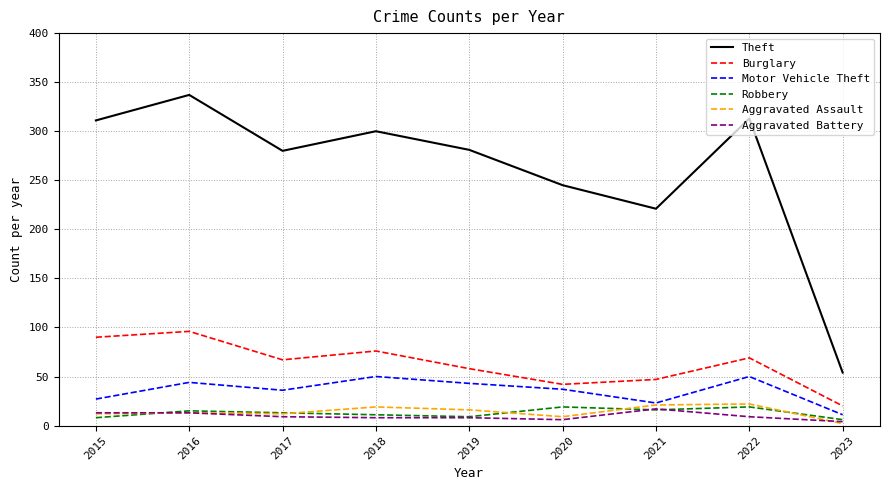

What are all the series names shown in the legend?

Theft, Burglary, Motor Vehicle Theft, Robbery, Aggravated Assault, Aggravated Battery